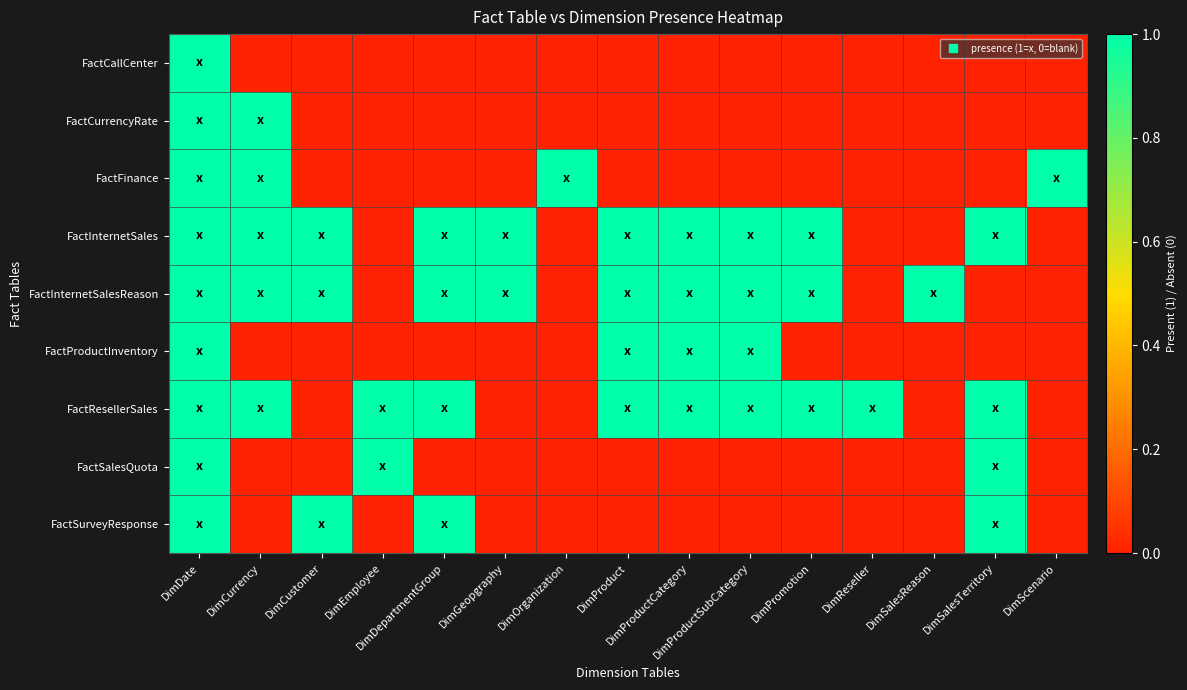

Which has a higher value, DimProductCategory or DimGeopgraphy?

DimProductCategory